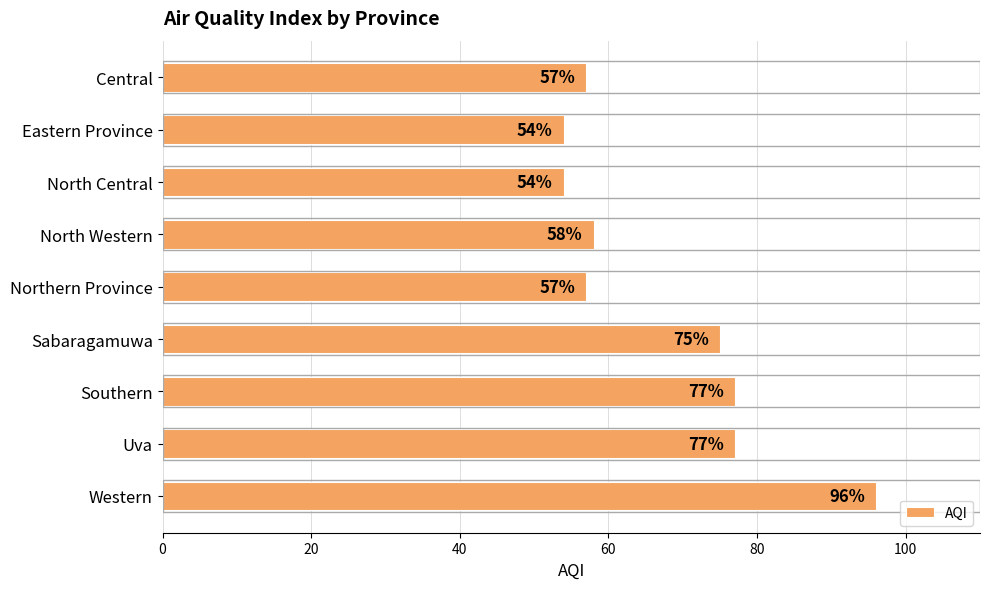

What is the value of the 4th bar from the top?

58